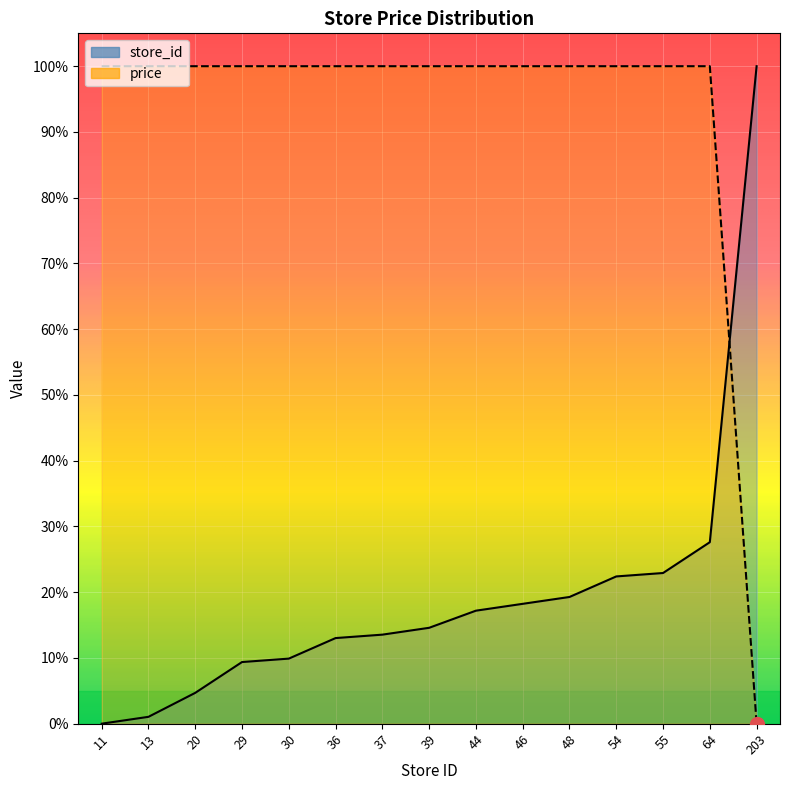

At which label does store_id reach its minimum?

11